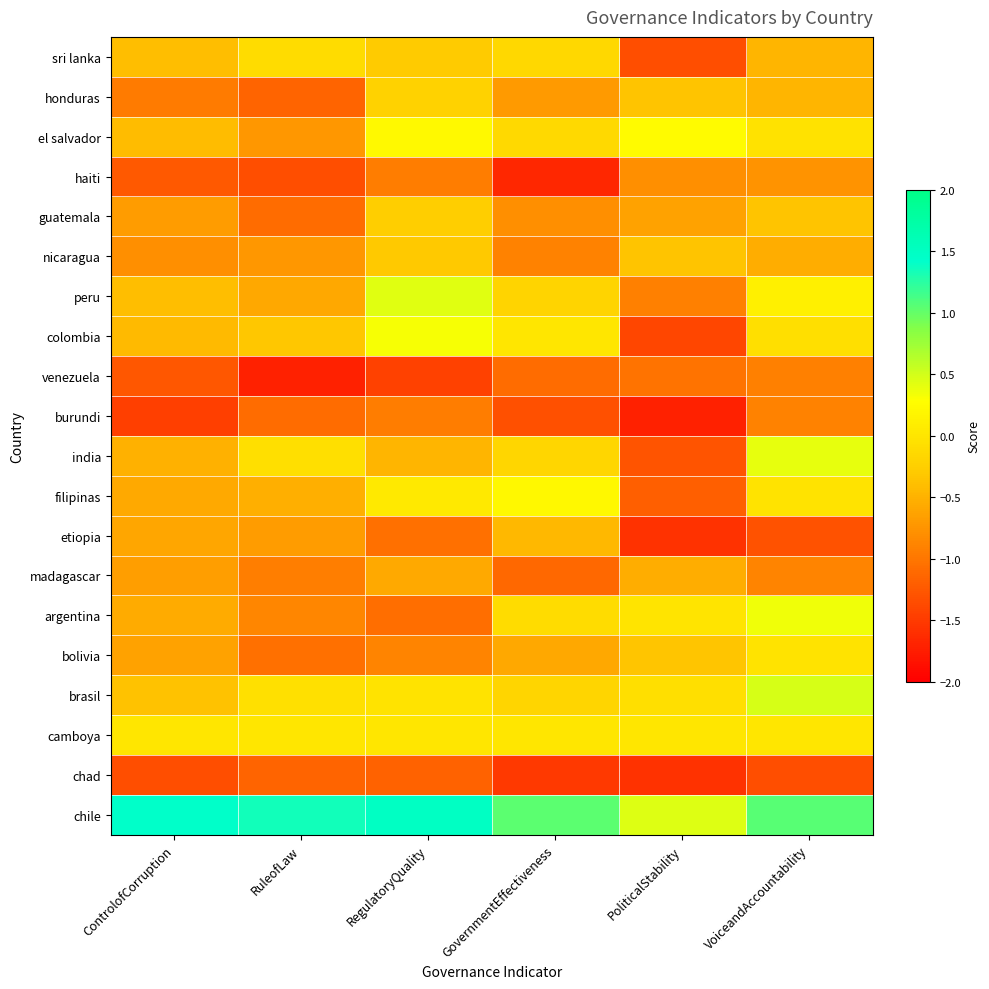

Between GovernmentEffectiveness and VoiceandAccountability, which is larger?

GovernmentEffectiveness